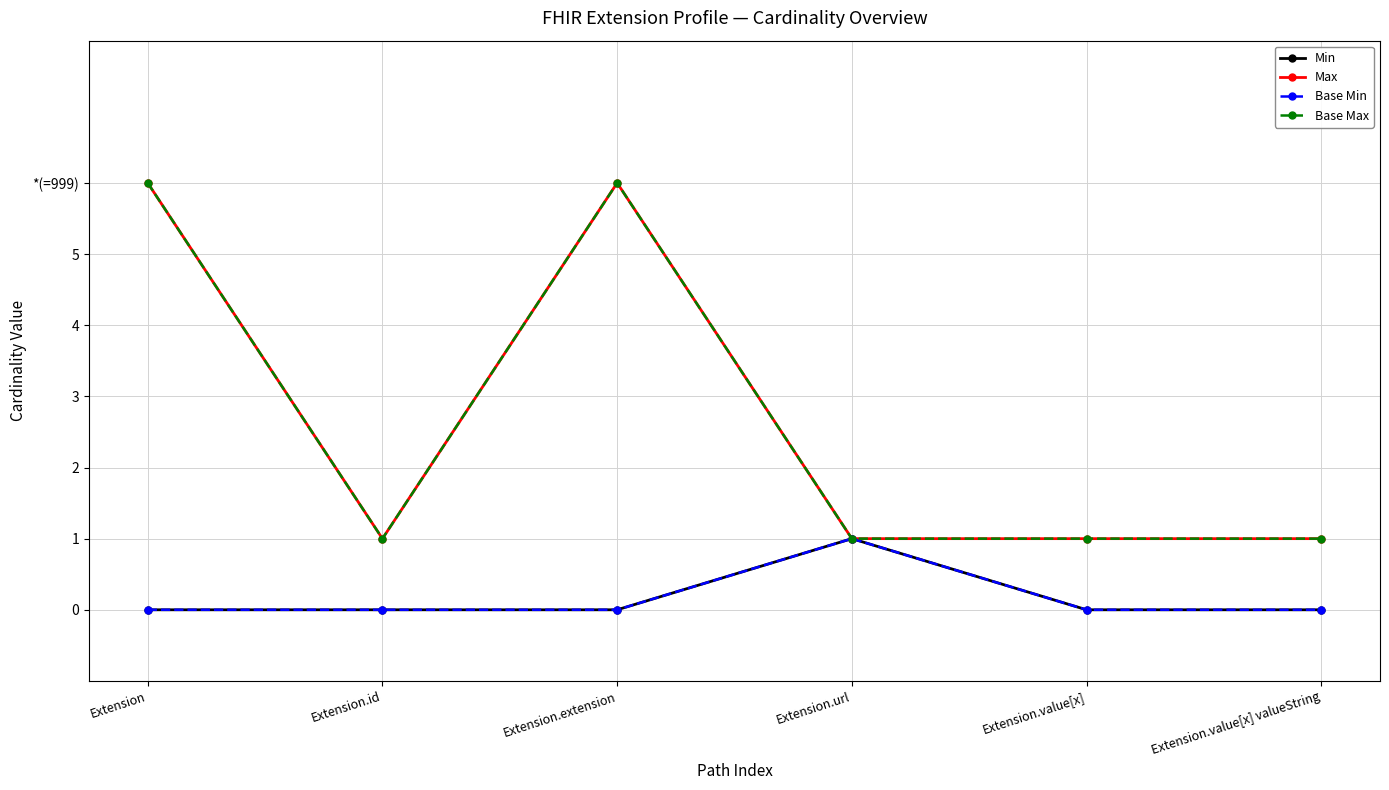

Is this an area chart (filled region under the line)?

No